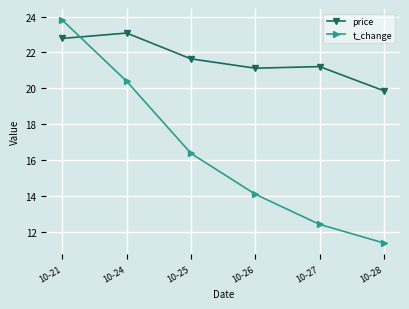

What is the spread (max minus min) of values at 10-24?

2.7